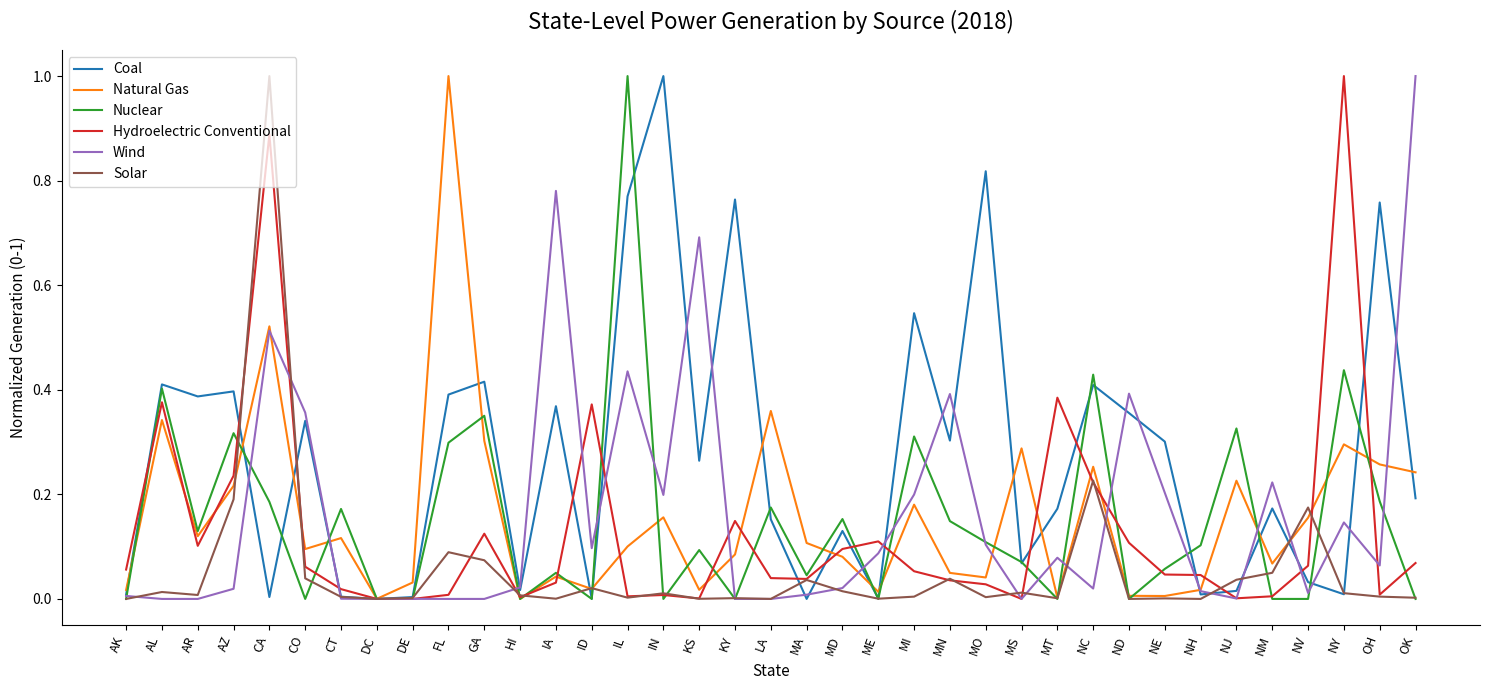

What position from the left is KY?

18